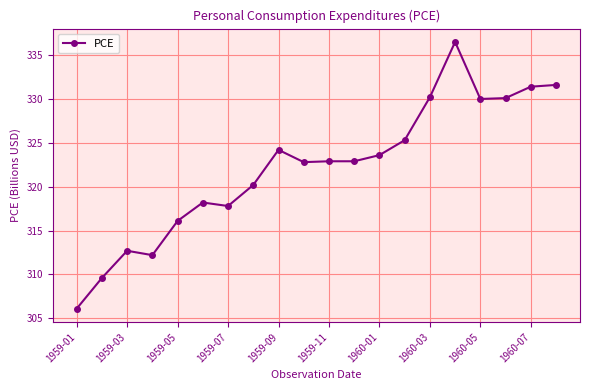

What is the value of the 20th point from the left?

331.6